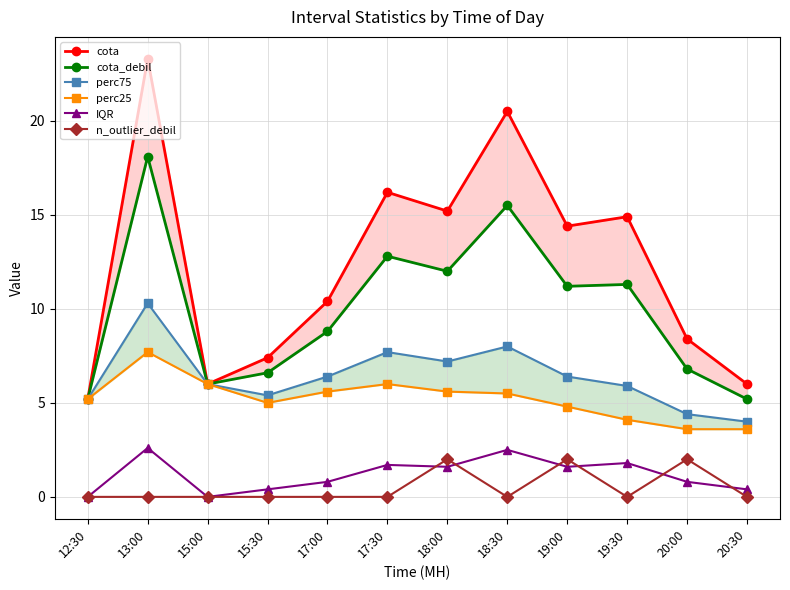

What is the difference between the n_outlier_debil values at 18:30 and 19:00?

2.0